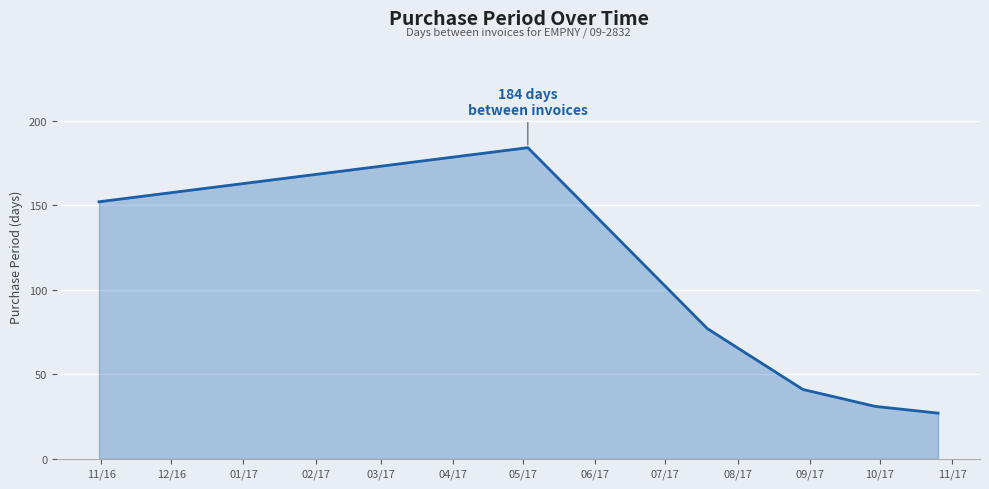

What is the maximum value shown in the chart?

184